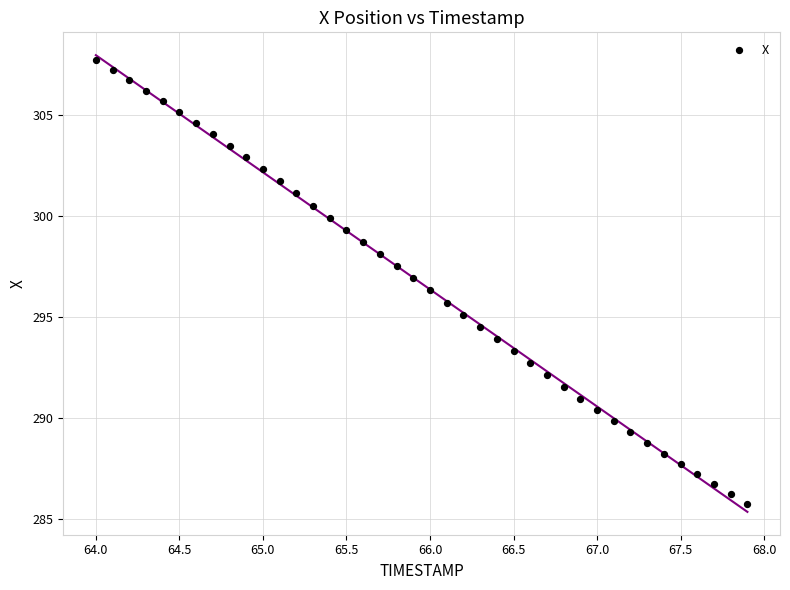

What is the range of X values (max minus min)?

3.9